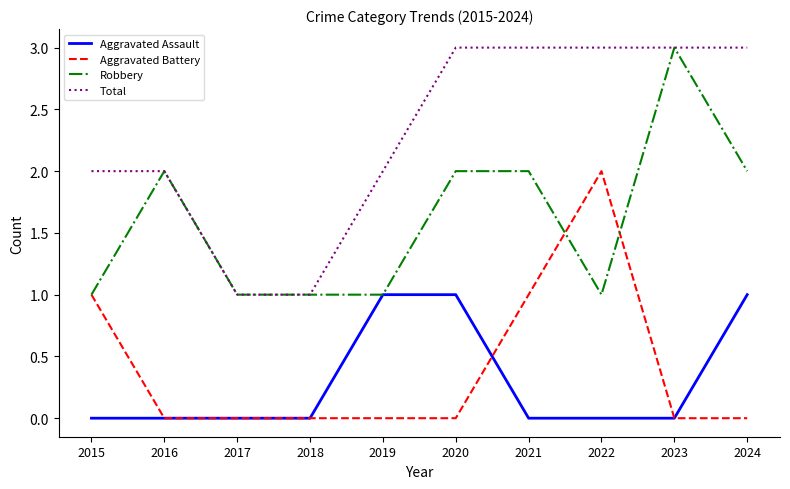

True or false: Total has a value of 3 at 2020.

True